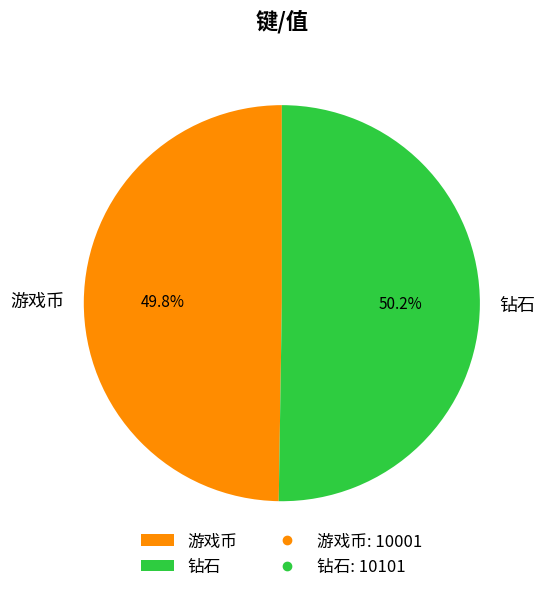

How many slices are in this pie chart?

2